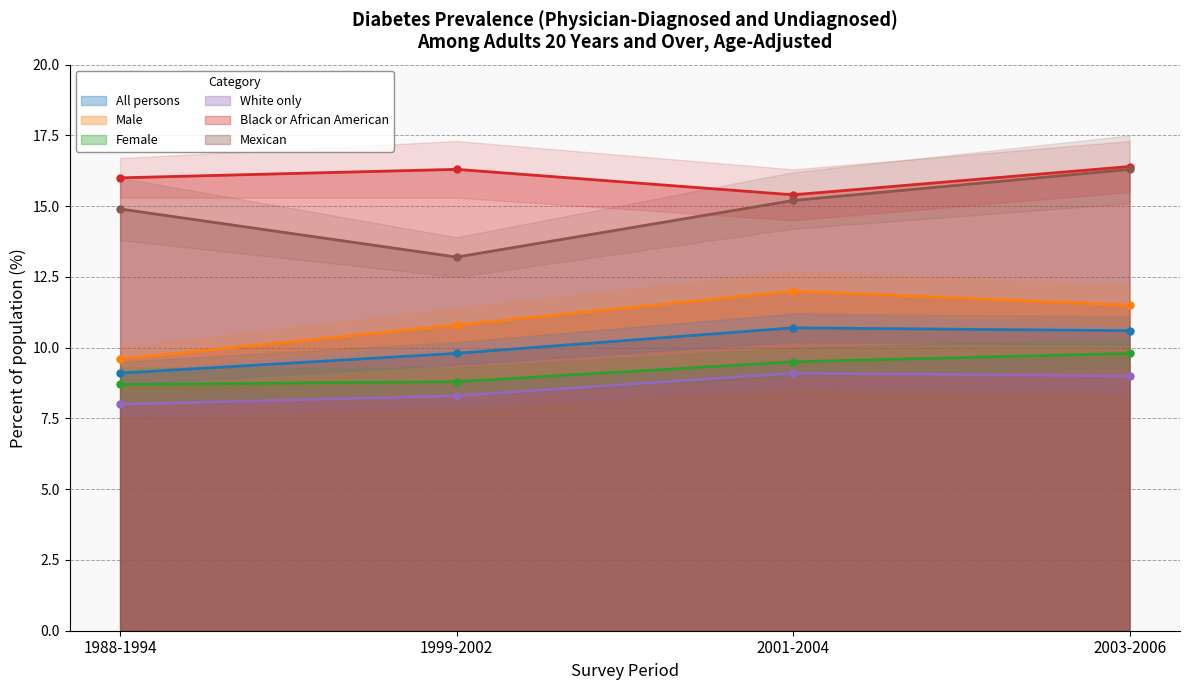

Reading left to right, what are all the values shown in this chart?

All persons: 1988-1994=9.1	1999-2002=9.8	2001-2004=10.7	2003-2006=10.6
Male: 1988-1994=9.6	1999-2002=10.8	2001-2004=12.0	2003-2006=11.5
Female: 1988-1994=8.7	1999-2002=8.8	2001-2004=9.5	2003-2006=9.8
White only: 1988-1994=8.0	1999-2002=8.3	2001-2004=9.1	2003-2006=9.0
Black or African American: 1988-1994=16.0	1999-2002=16.3	2001-2004=15.4	2003-2006=16.4
Mexican: 1988-1994=14.9	1999-2002=13.2	2001-2004=15.2	2003-2006=16.3